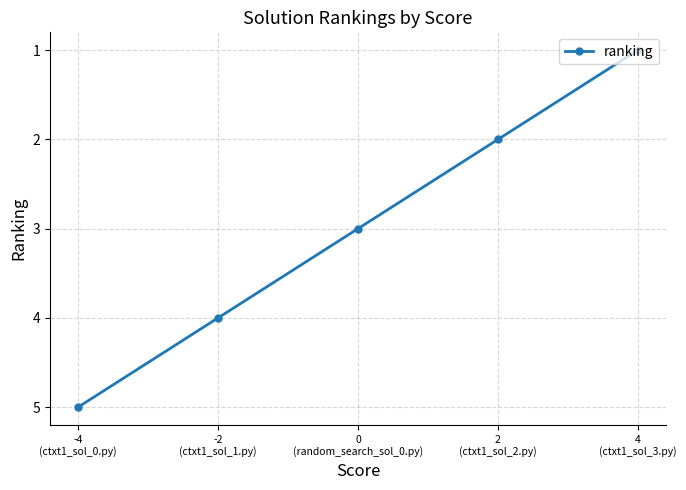

What is the ratio of the value at 4
(ctxt1_sol_3.py) to the value at -4
(ctxt1_sol_0.py)?

0.2